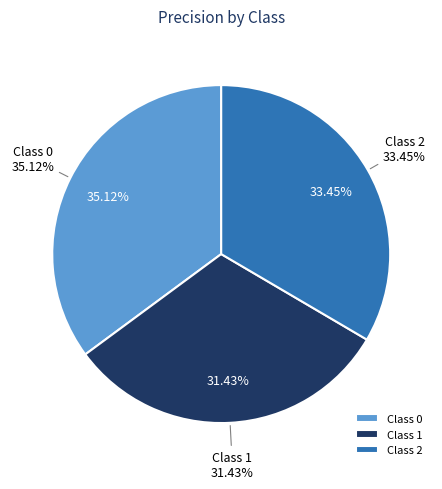

Is 2 the majority of the pie?

No